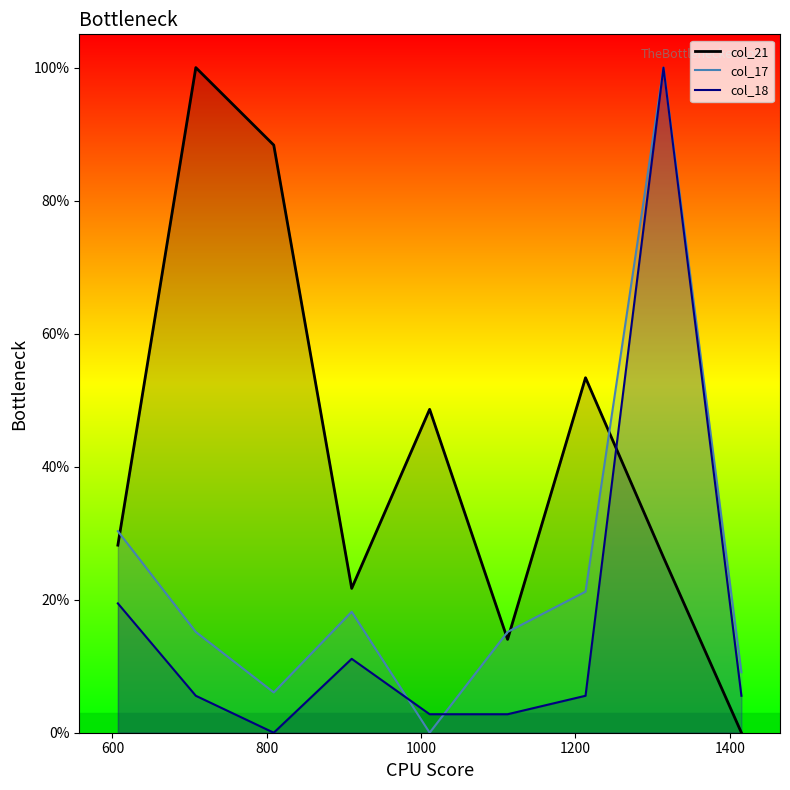

What are all the series names shown in the legend?

col_21, col_17, col_18